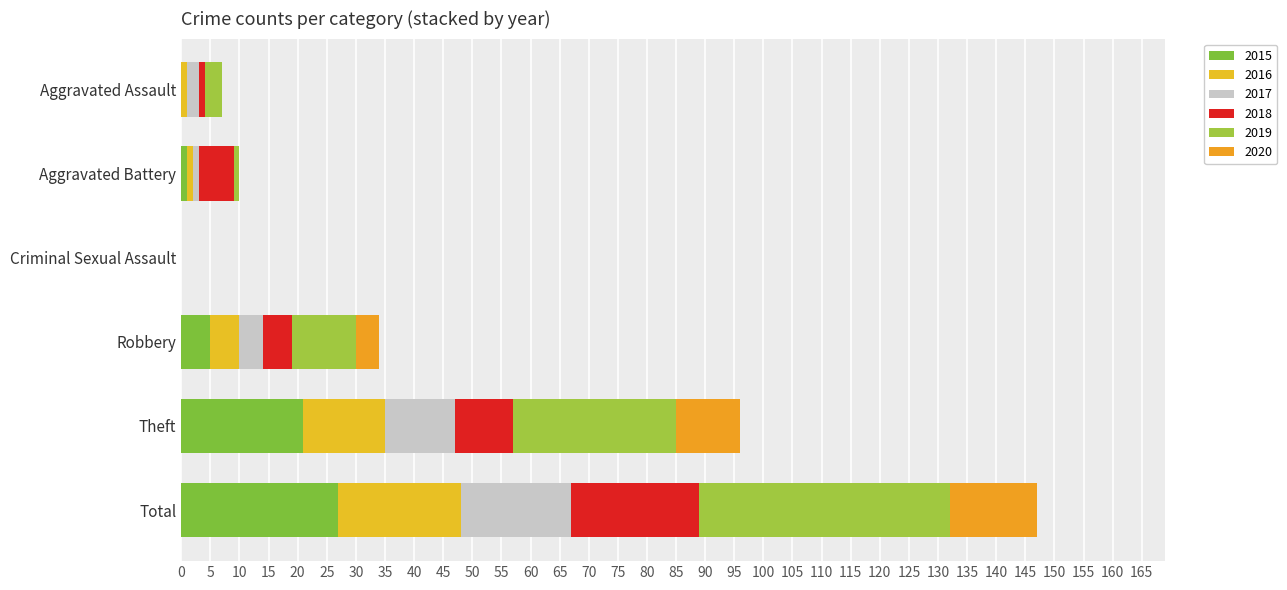

What is the difference between the 2016 values at Aggravated Assault and Robbery?

4